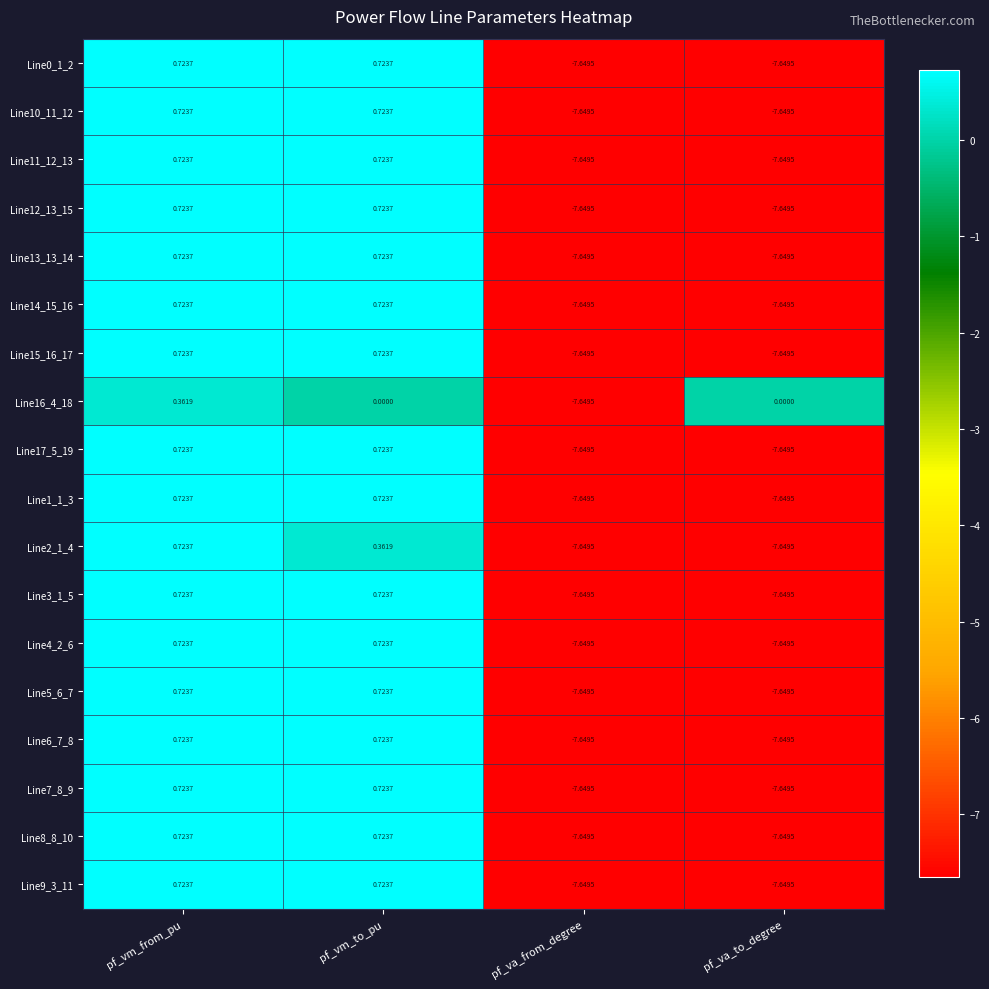

At which label does Line0_1_2 first exceed 0?

pf_vm_from_pu